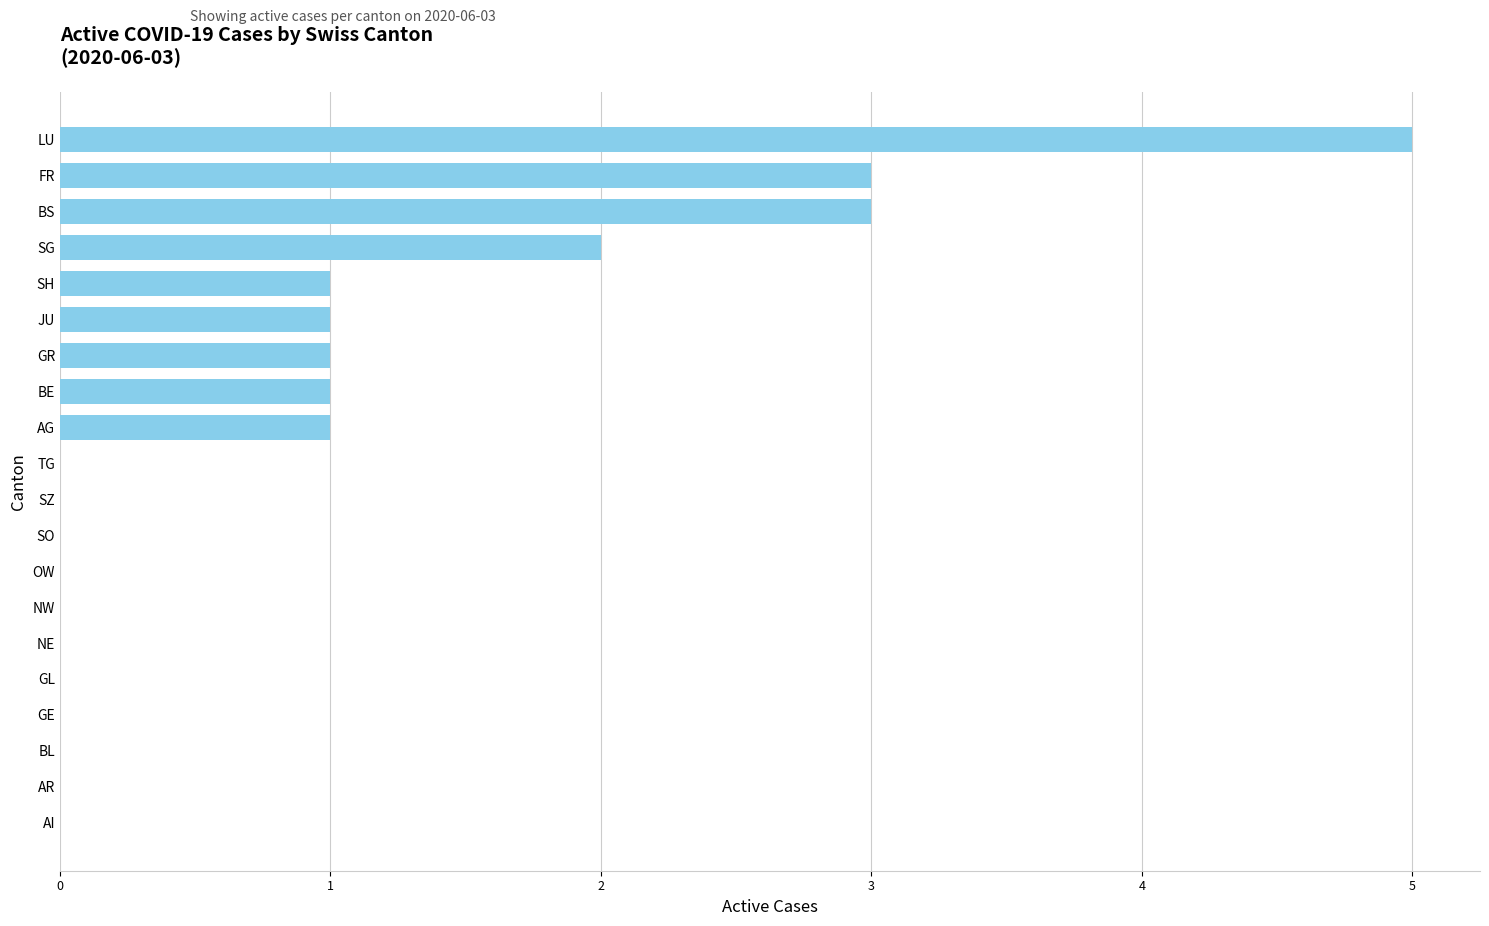

At which category does the chart reach its peak across all series?

LU